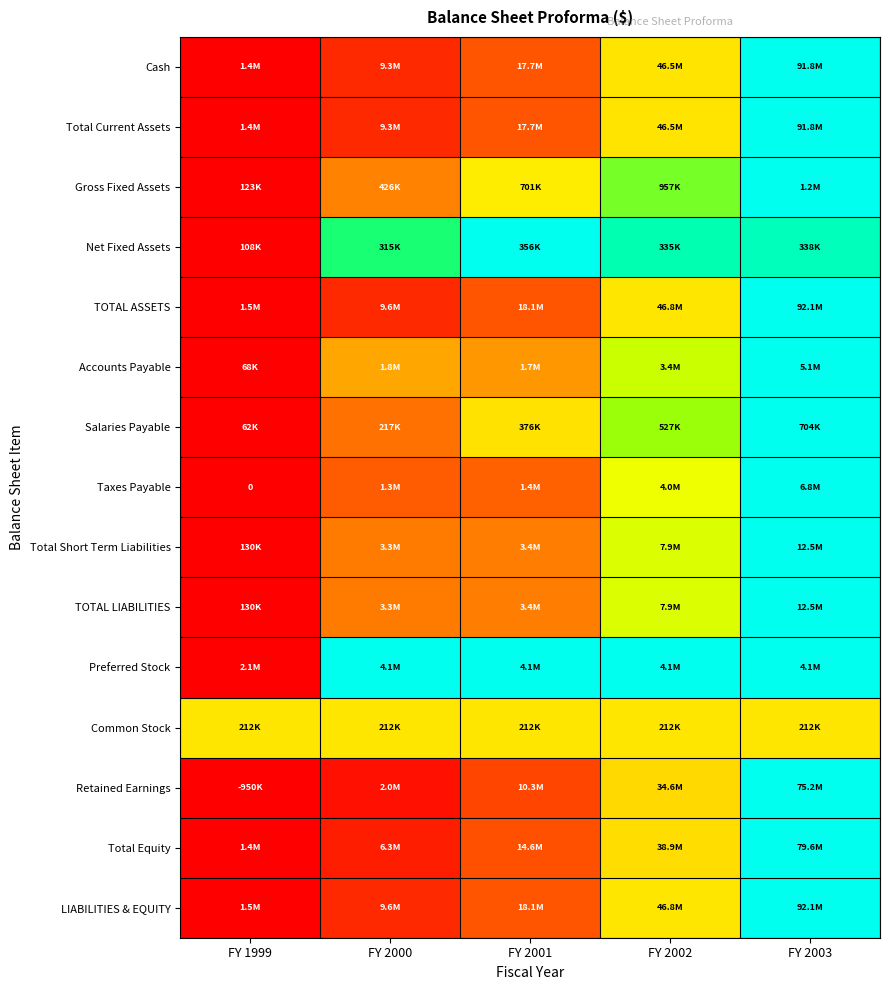

Where is Accounts Payable nearest to the value 0?

FY 1999